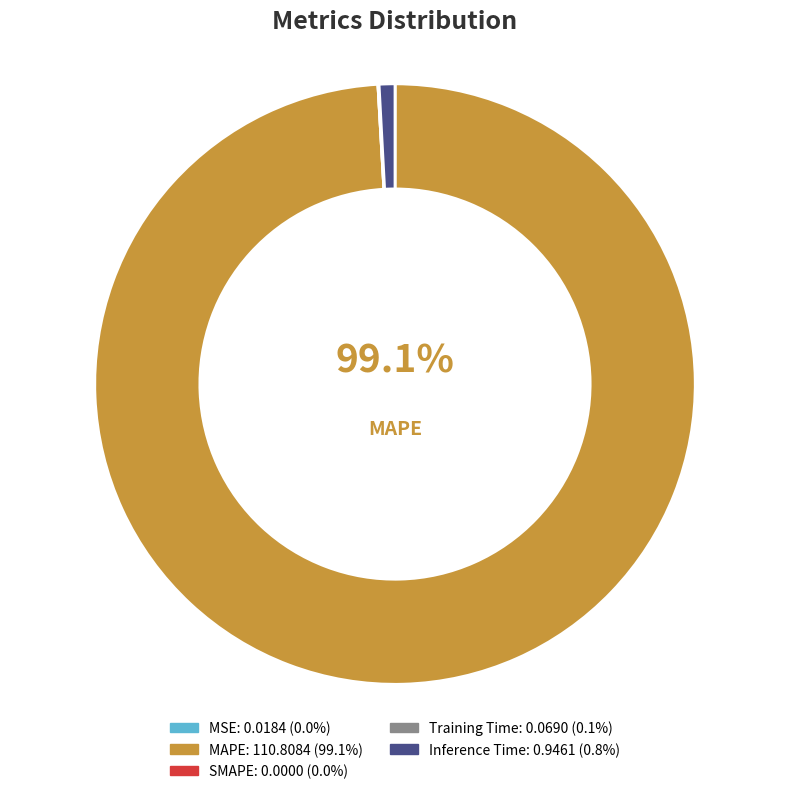

Which slice is the largest?

MAPE